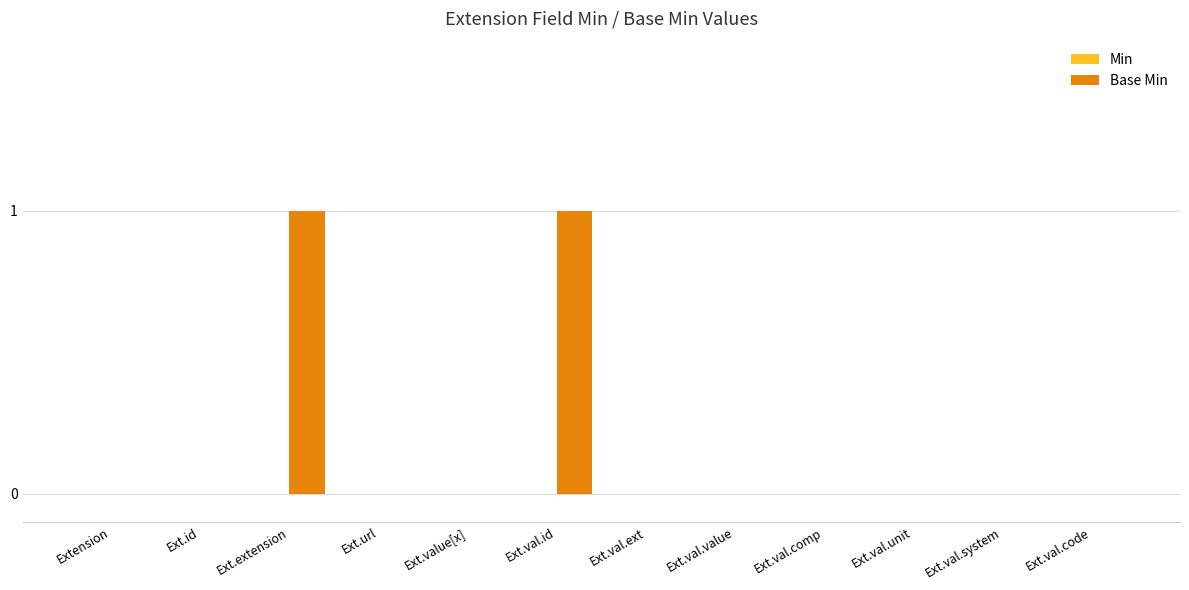

True or false: the data shows 1 at Ext.val.id.

True